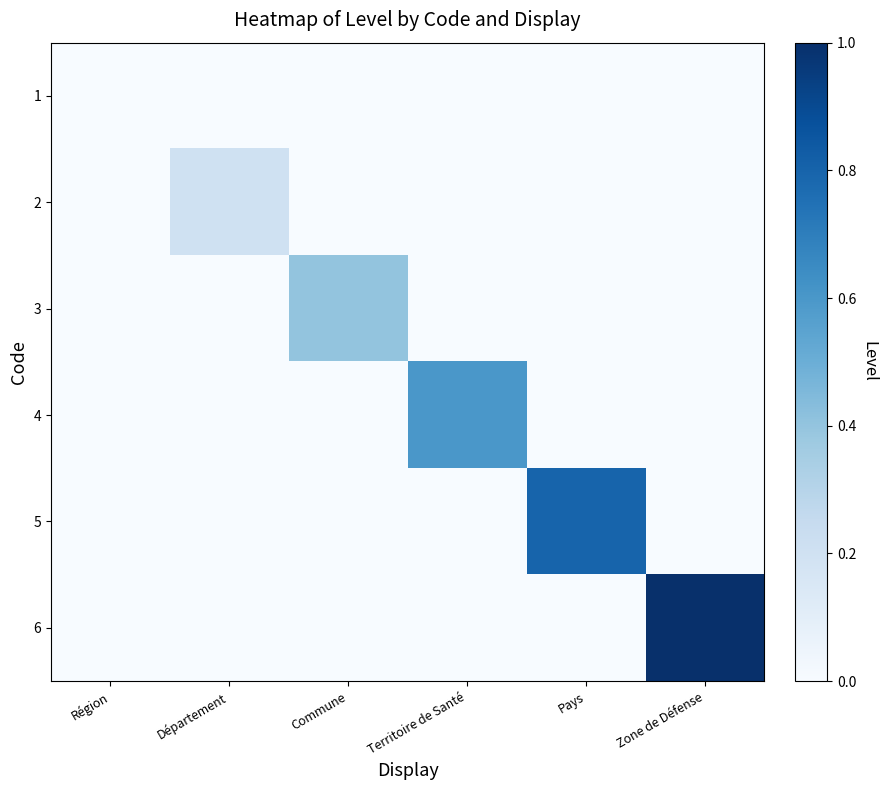

How many distinct data groups are displayed?

6